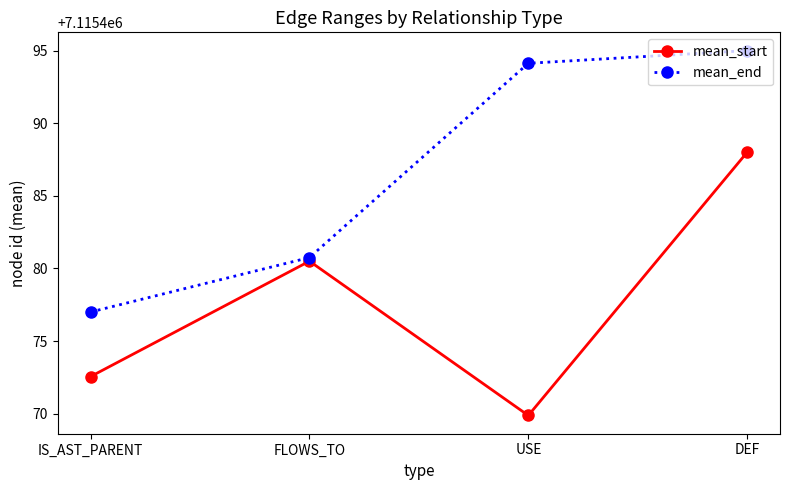

Reading left to right, transcribe all the data shown in this chart.

mean_start: 7115472.6	7115480.5	7115469.9	7115488.0
mean_end: 7115477.0	7115480.8	7115494.1	7115495.0